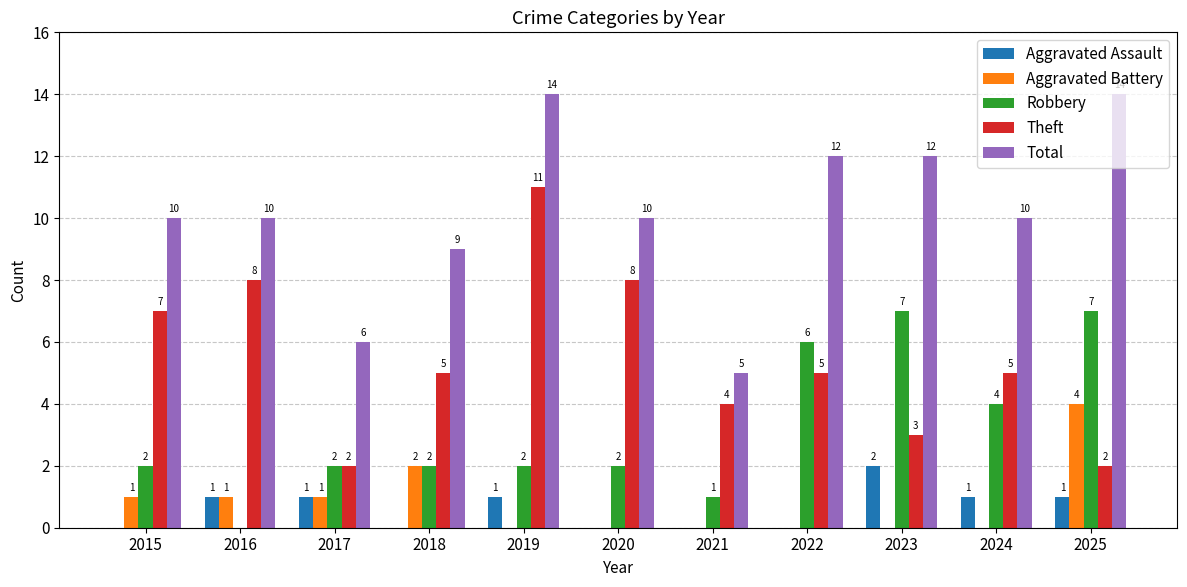

Are the bars horizontal?

No